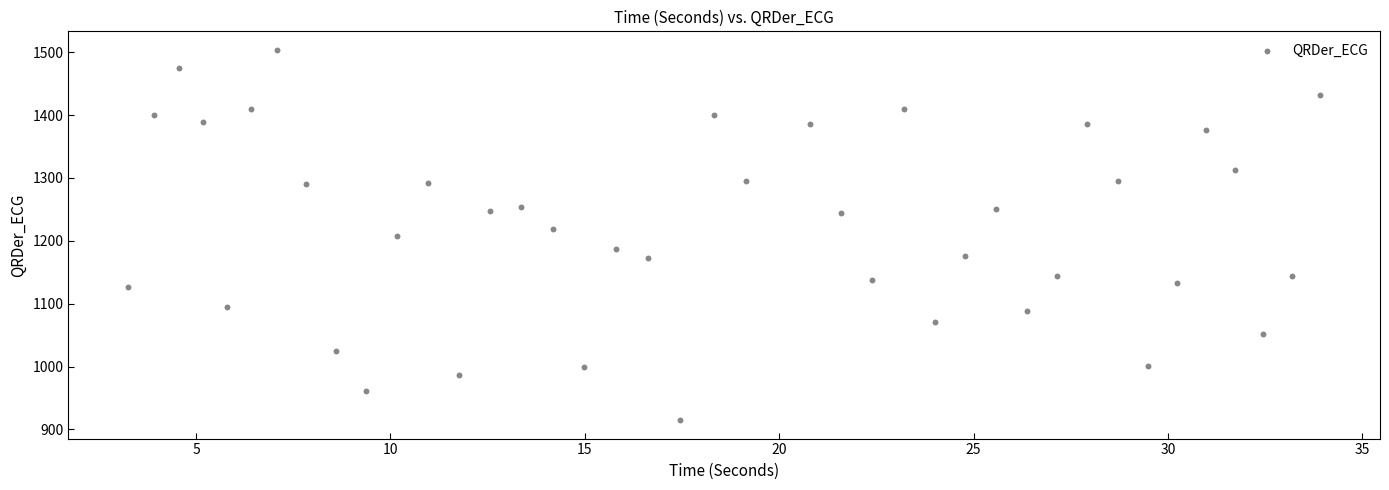

What is the range of X values (max minus min)?

30.7